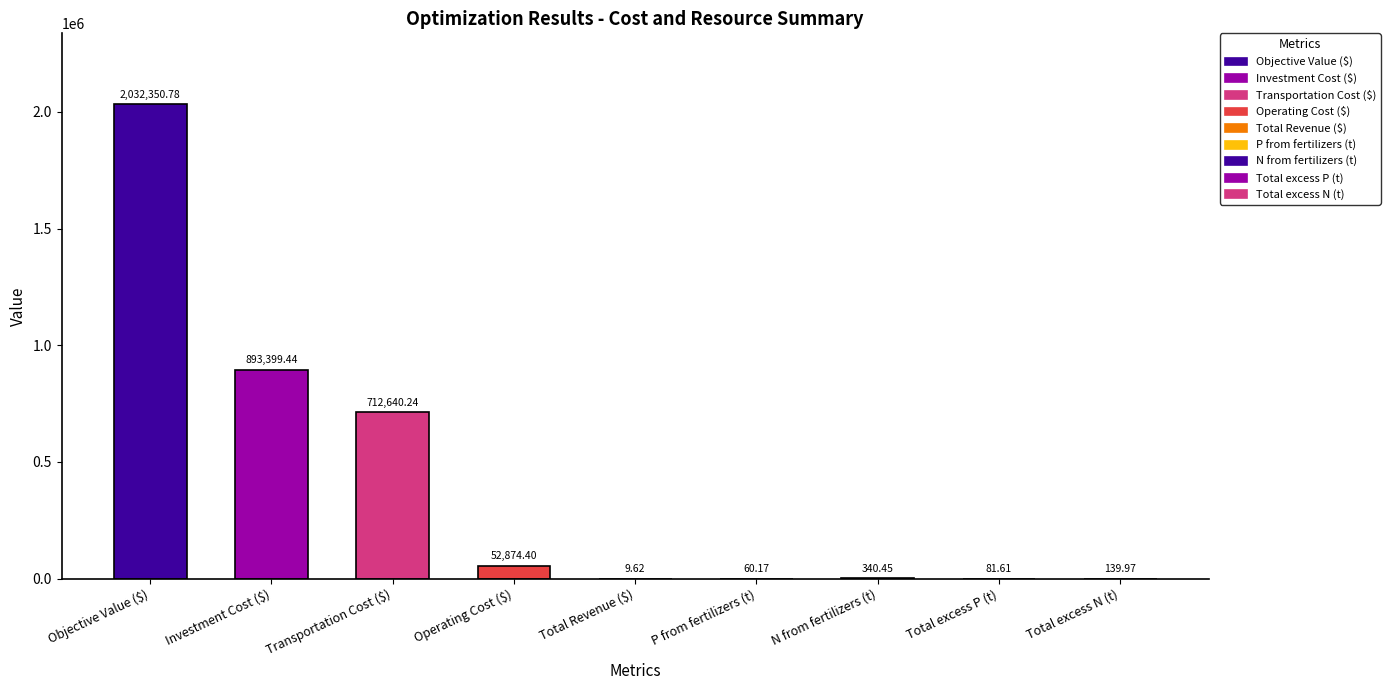

The chart shows a value of 60.2 at P from fertilizers (t). True or false?

True